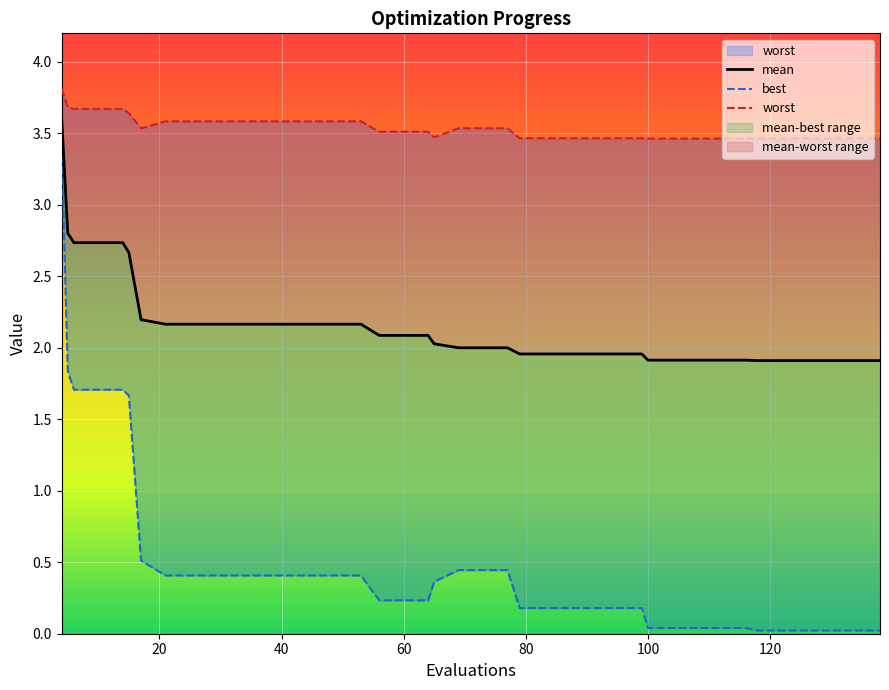

What is the label of the 23rd point from the right?

60